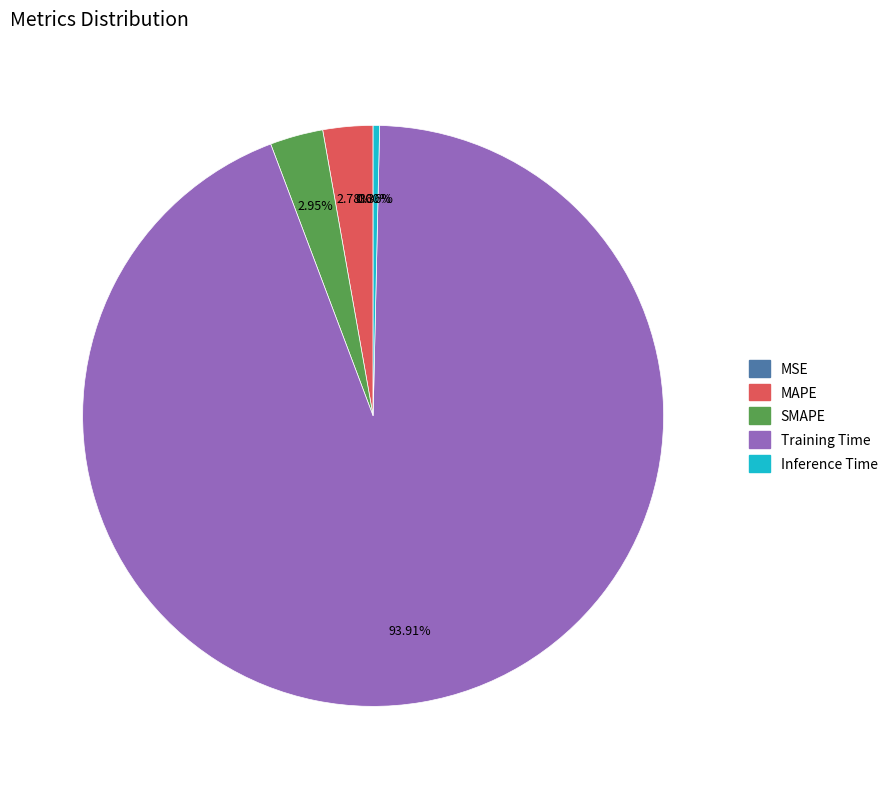

The Training Time slice represents 84% of the pie. True or false?

False